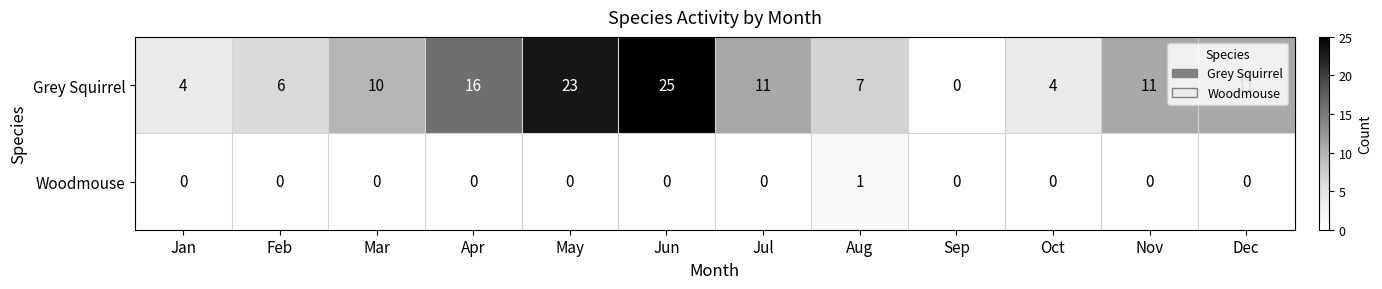

At which label does Grey Squirrel reach its peak?

Jun